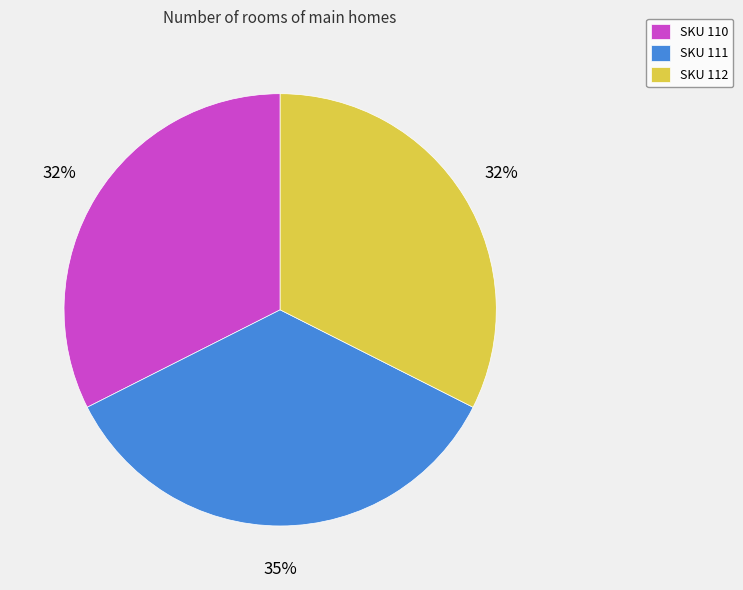

Which has a higher value, SKU 112 or SKU 111?

SKU 111